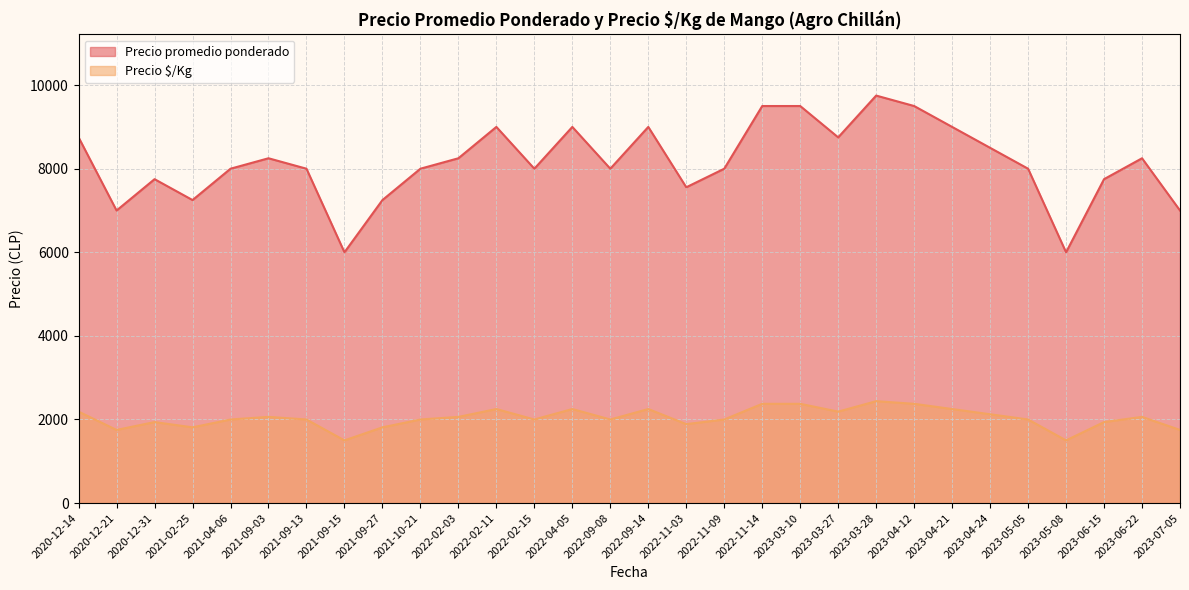

What position from the left is 2021-10-21?

10